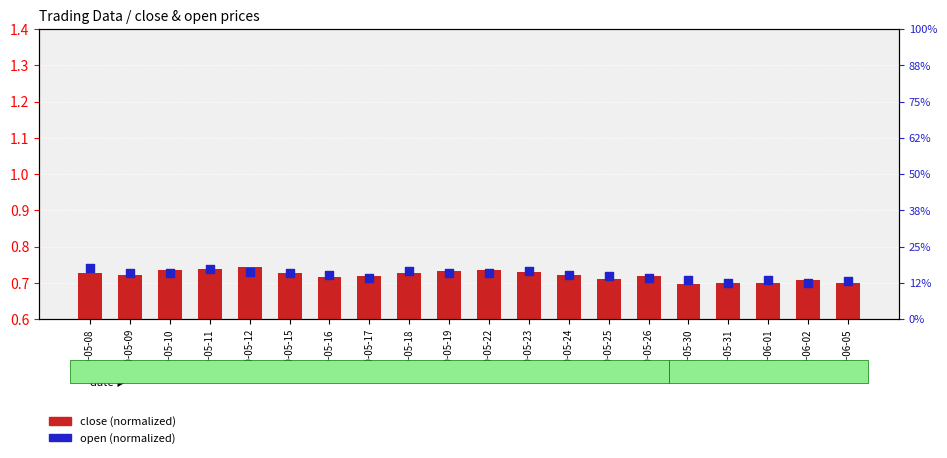

At how many categories does at least one series exceed 0?

20